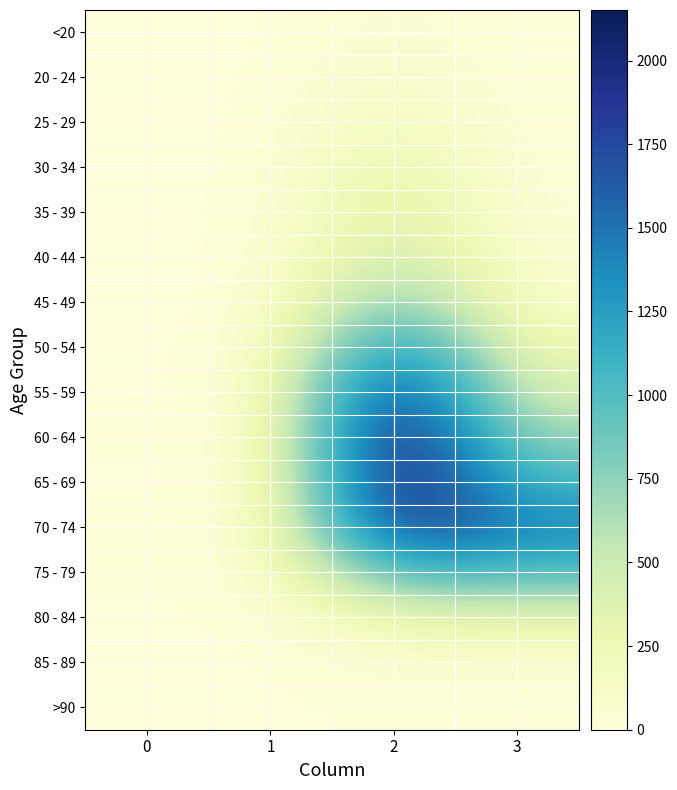

Reading left to right, what are all the values shown in this chart?

<20: 0=0	1=1	2=62	3=7
20 - 24: 0=1	1=0	2=121	3=2
25 - 29: 0=0	1=0	2=196	3=13
30 - 34: 0=0	1=2	2=333	3=14
35 - 39: 0=2	1=1	2=420	3=26
40 - 44: 0=0	1=1	2=530	3=53
45 - 49: 0=2	1=1	2=915	3=97
50 - 54: 0=9	1=3	2=1450	3=227
55 - 59: 0=8	1=6	2=1965	3=392
60 - 64: 0=11	1=8	2=2151	3=689
65 - 69: 0=6	1=6	2=2130	3=1057
70 - 74: 0=13	1=14	2=1882	3=1381
75 - 79: 0=10	1=12	2=1053	3=993
80 - 84: 0=7	1=4	2=296	3=333
85 - 89: 0=3	1=1	2=62	3=64
>90: 0=0	1=0	2=15	3=9